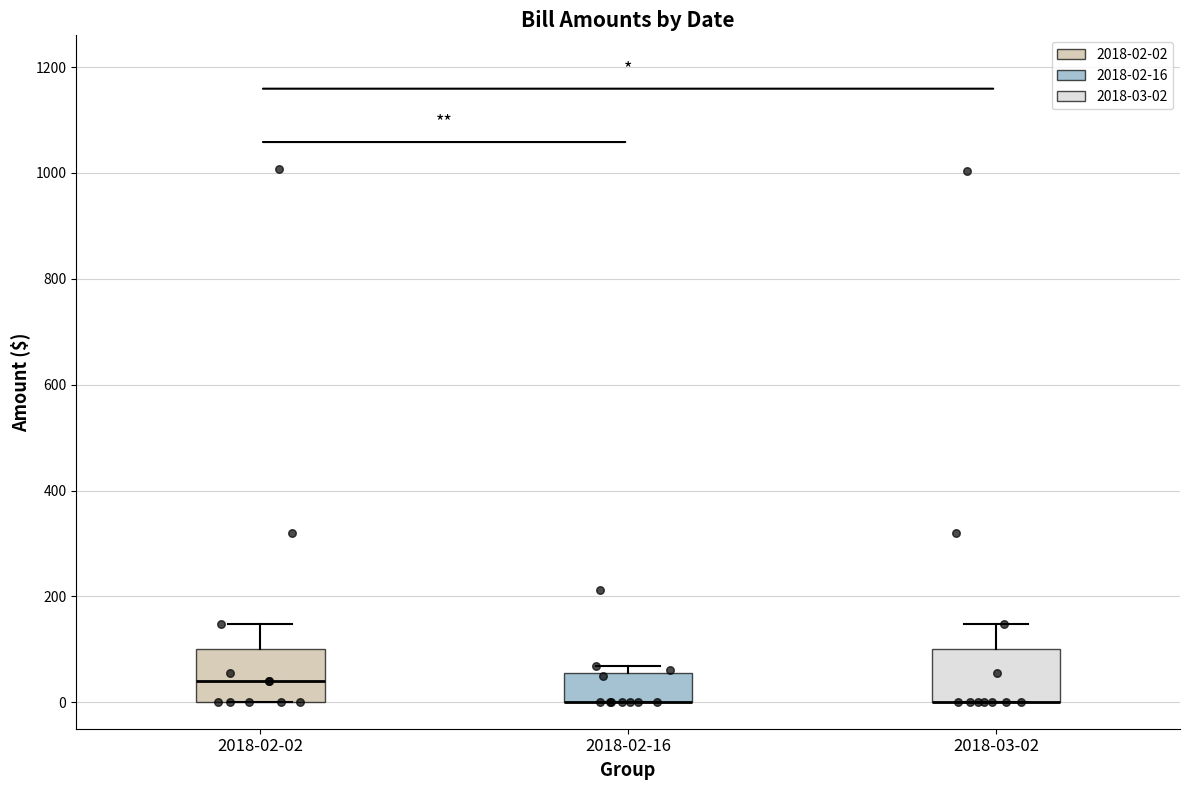

Where is the upper edge of the box for 2018-02-02 on the y-axis? The values are not printed on the chart, so give them approximately, as read against the axis.

100